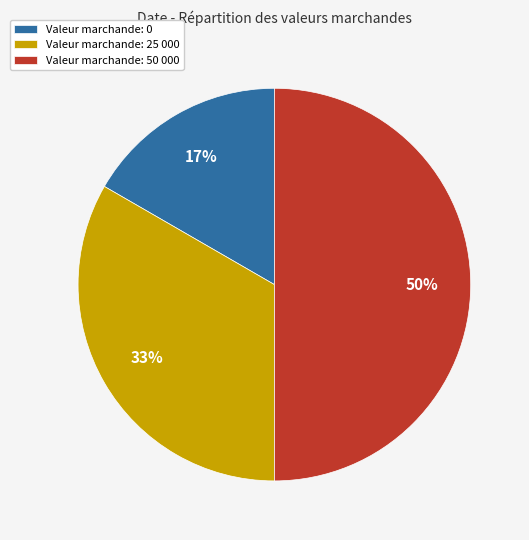

What is the smallest slice in the pie chart?

Valeur marchande: 0